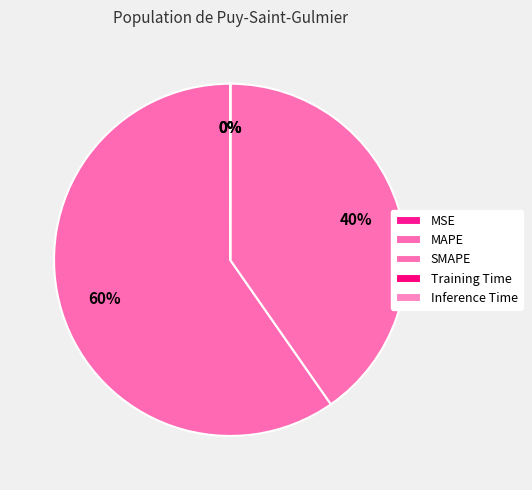

What is the smallest slice in the pie chart?

Training Time